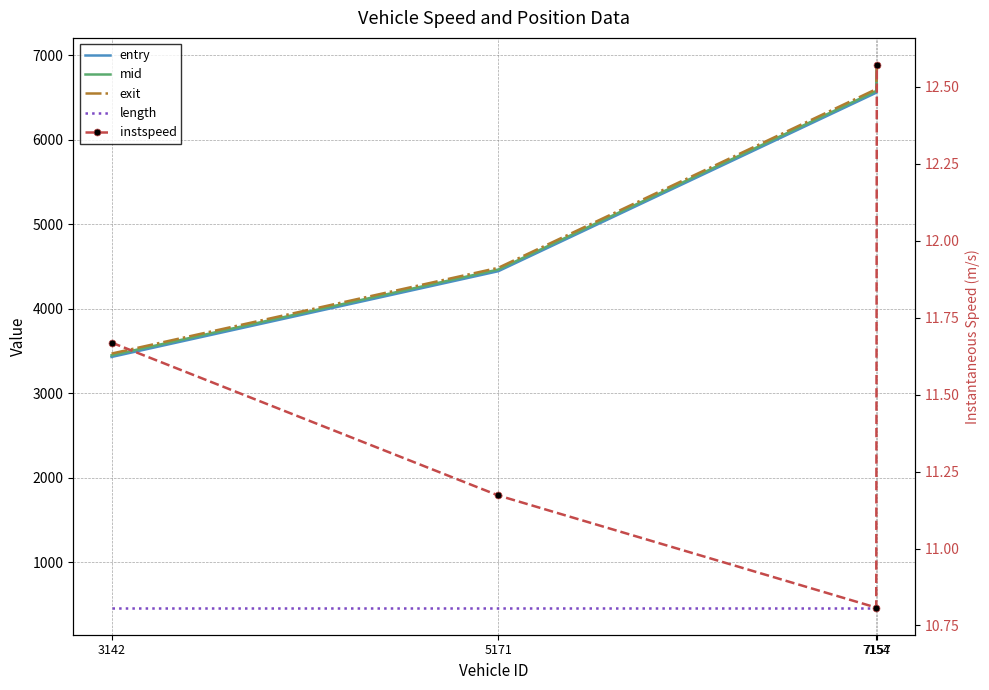

How many data points in exit are above 6601?

2